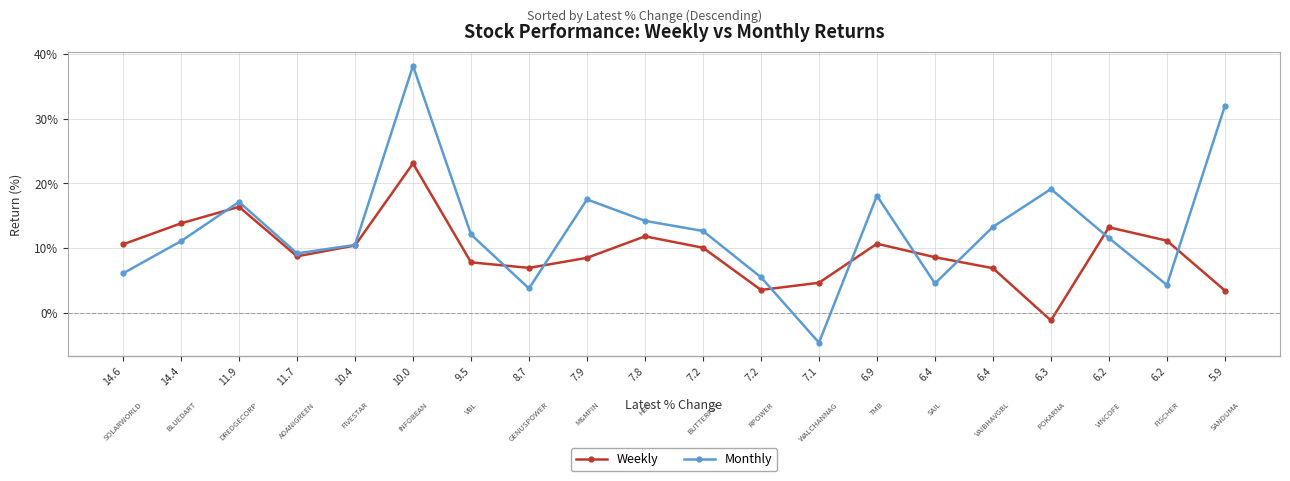

What is the value of the Weekly point at the 17th from the left?

-1.2